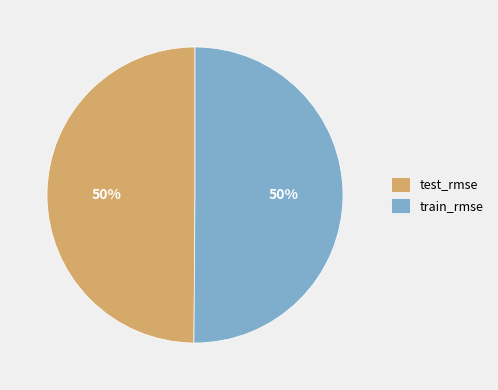

Is it true that test_rmse is 42% of the pie?

False